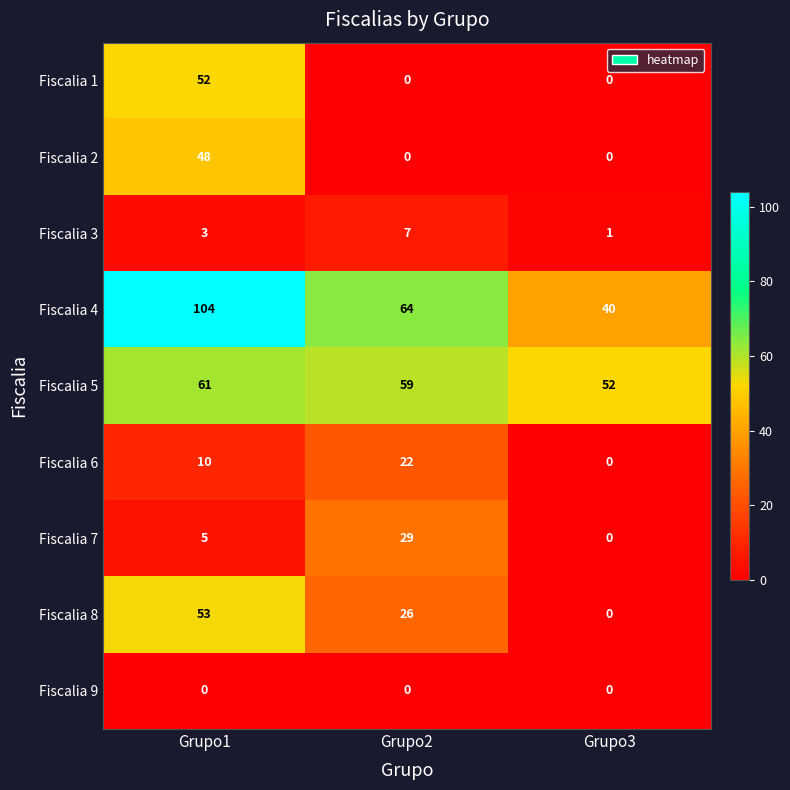

Count the Fiscalia 4 values in the range 40 to 104.

3